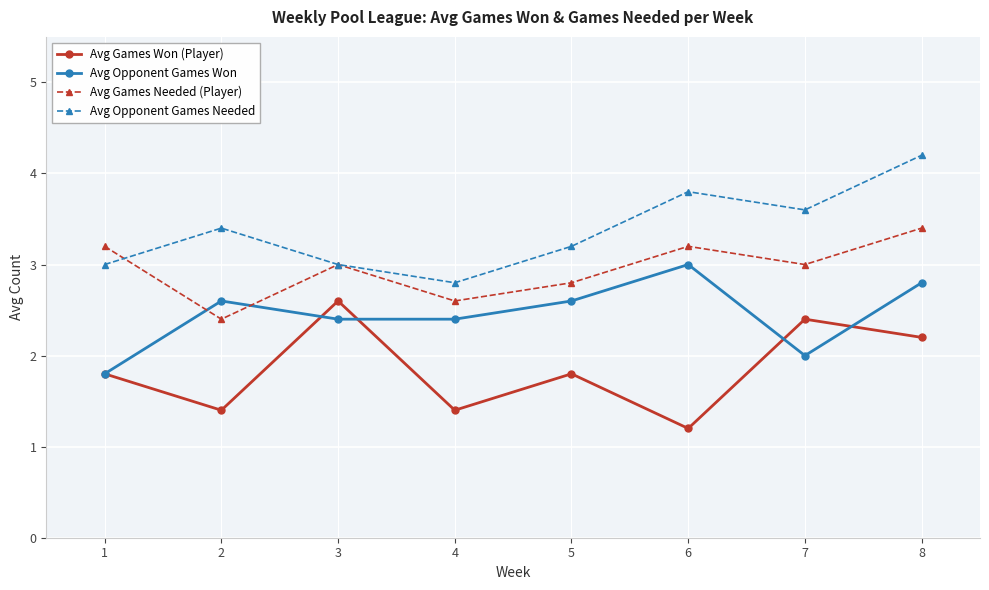

True or false: Avg Games Won (Player) and Avg Opponent Games Needed cross at least once.

False